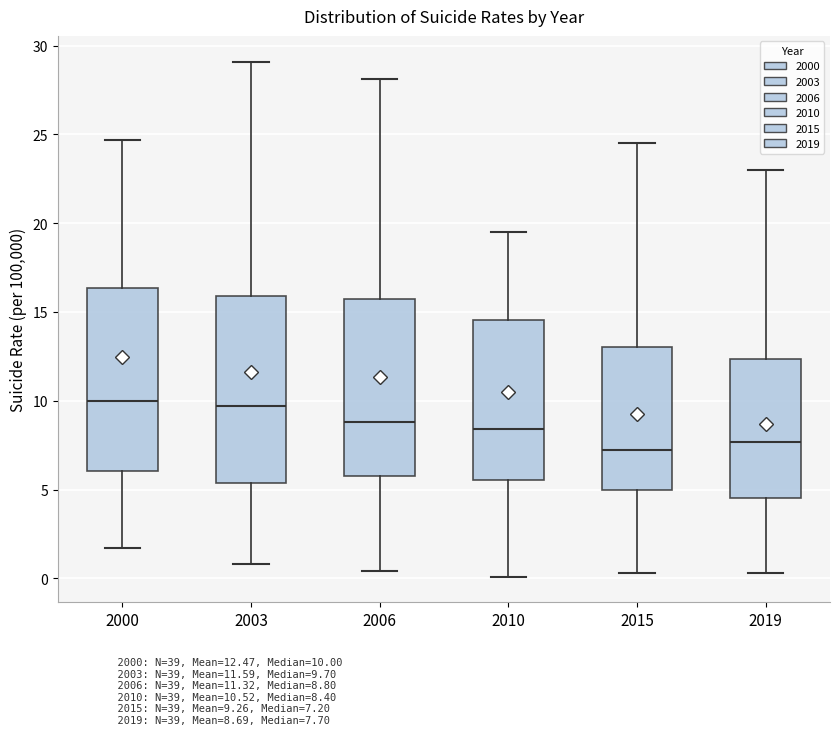

Which box's median line is the lowest?

2015